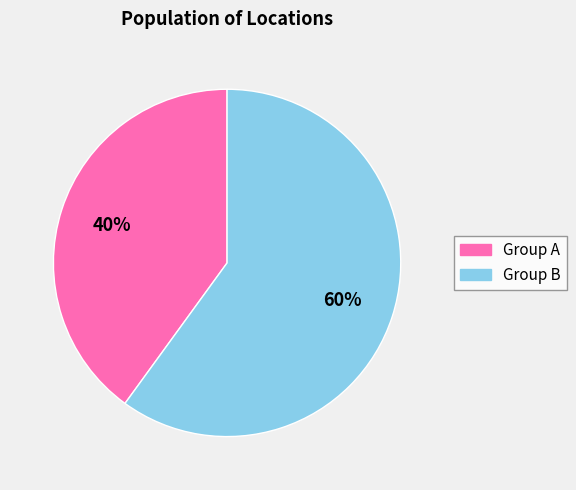

To the nearest percent, what is the average slice percentage?

50%